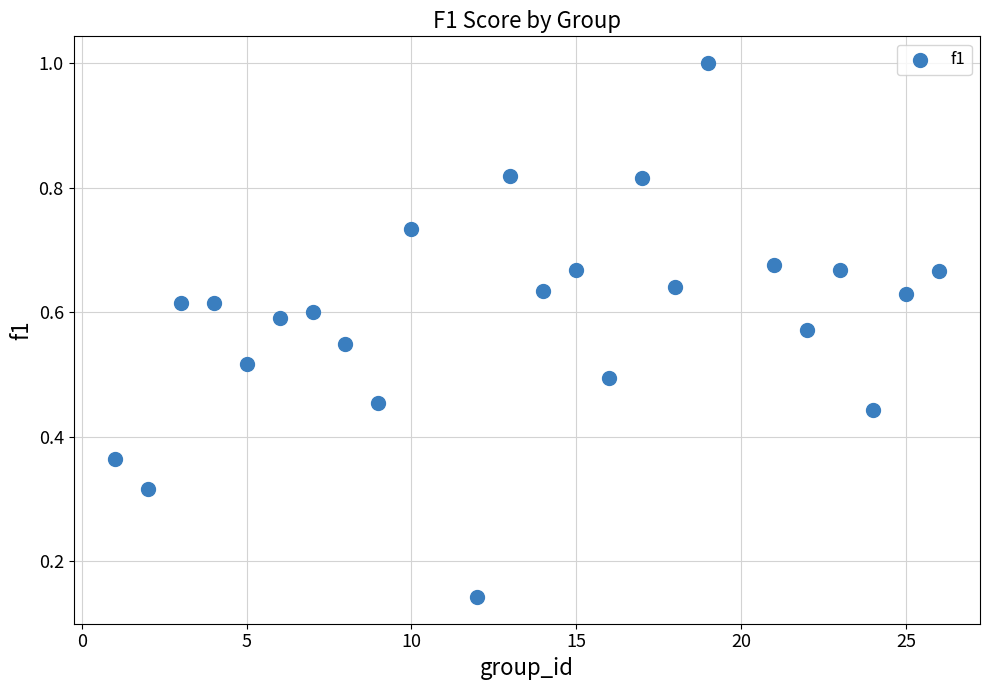

What is the range of X values (max minus min)?

25.0